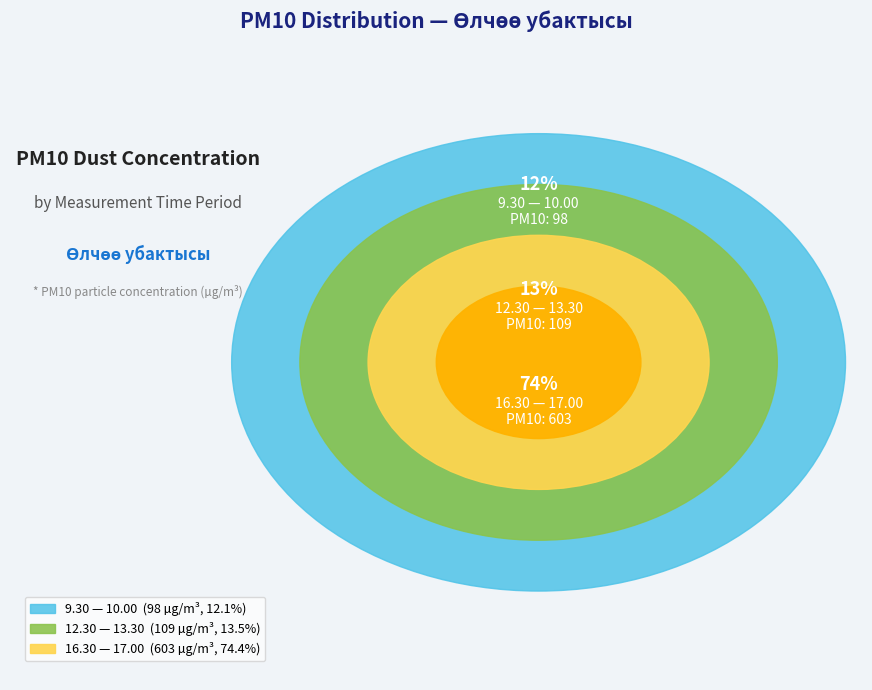

What percentage is NOT represented by 12.30 — 13.30?

86.5%